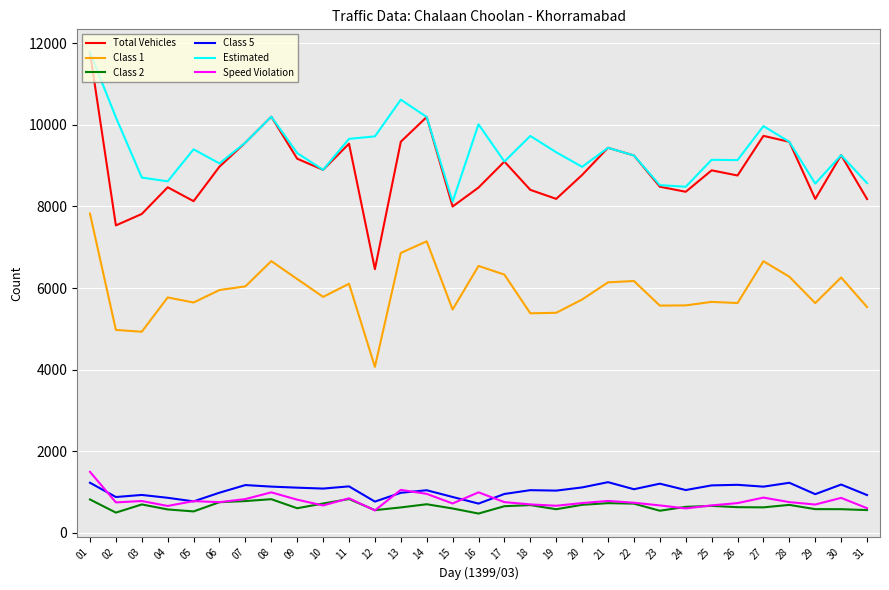

Where does the Class 5 series first go above 1051?

01